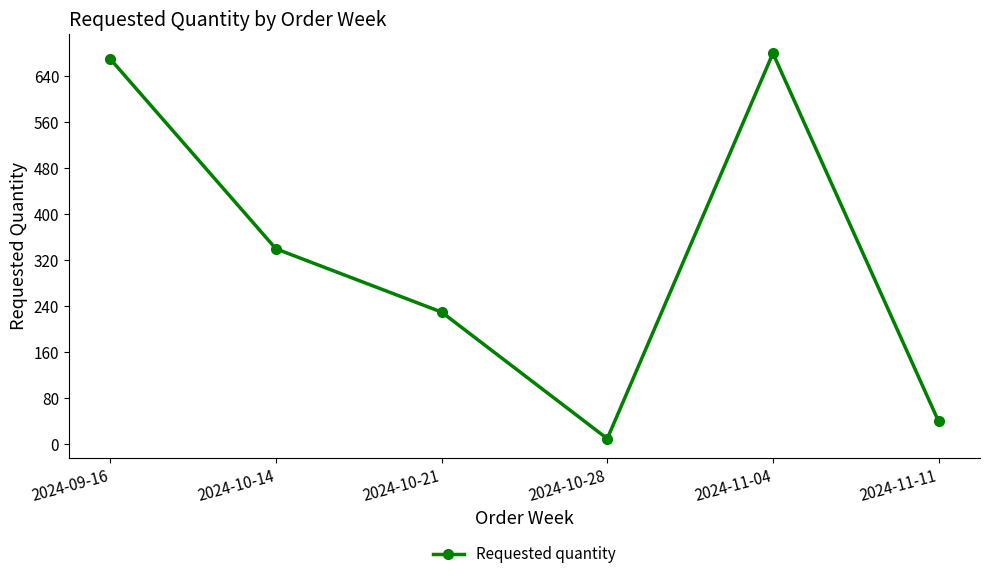

What is the change in value from 2024-11-04 to 2024-11-11?

-640